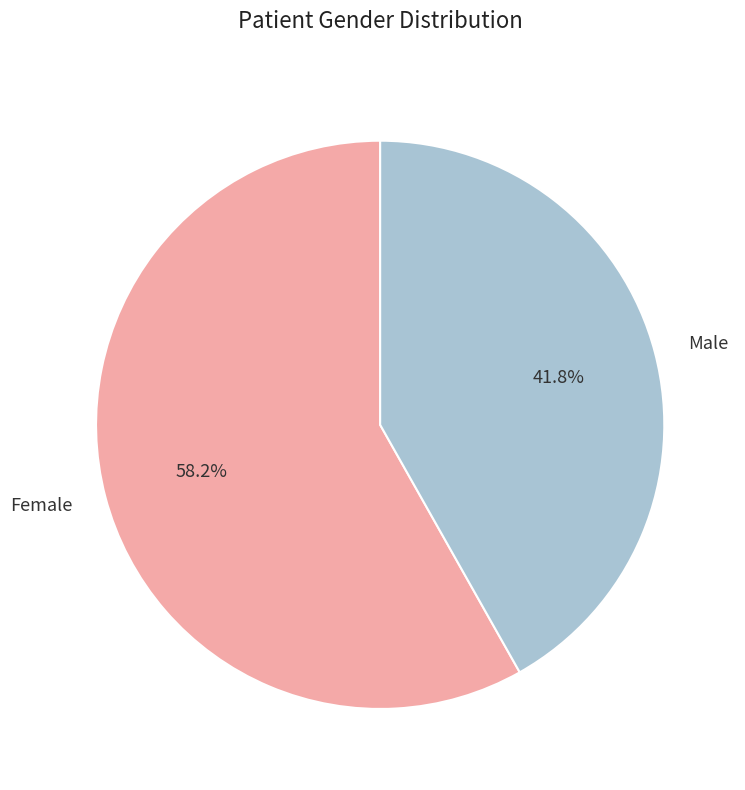

To the nearest percent, what is the average slice percentage?

50%